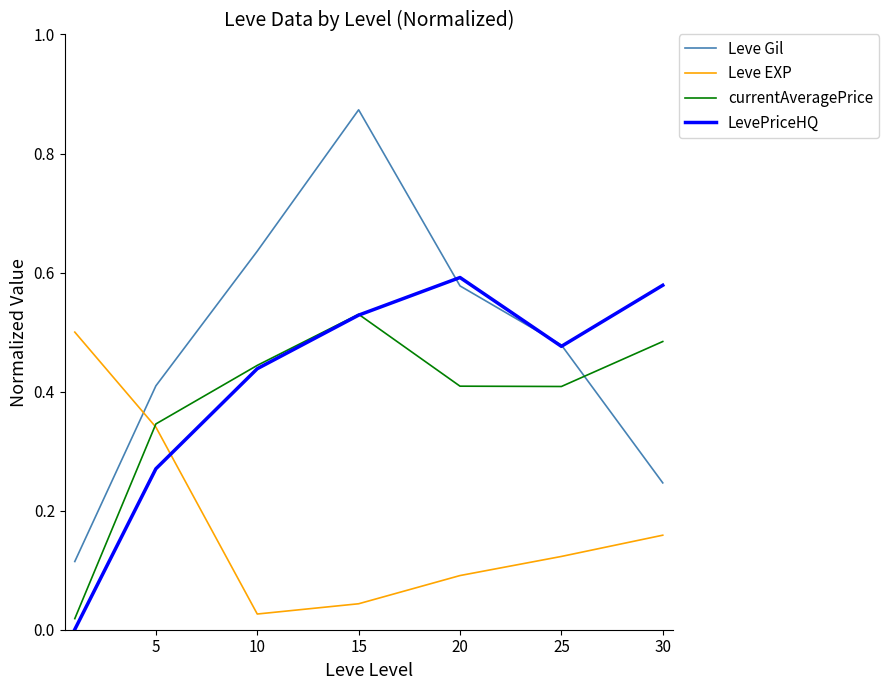

How many interior local peaks does the currentAveragePrice series have?

1